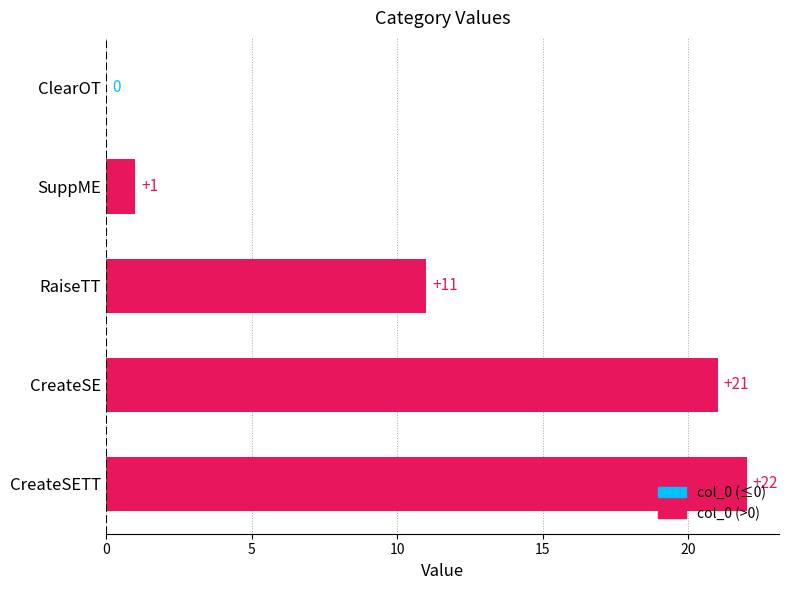

What is the average value?

11